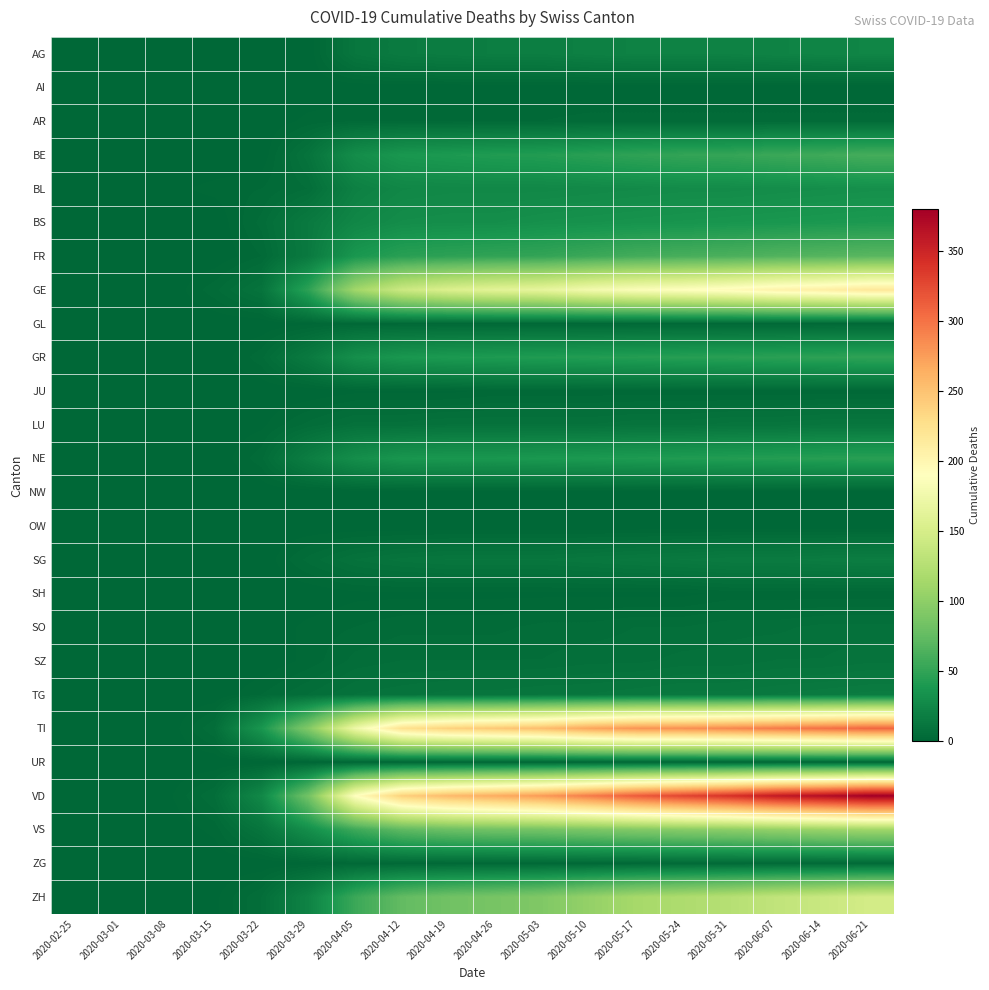

What is the greatest value displayed?

380